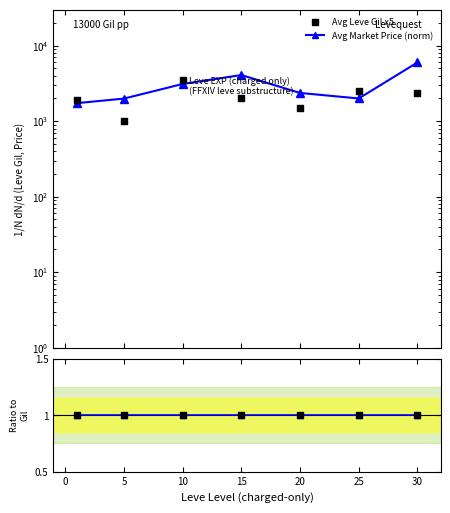

Which series has the largest Y range (max minus min)?

Avg Market Price (norm)